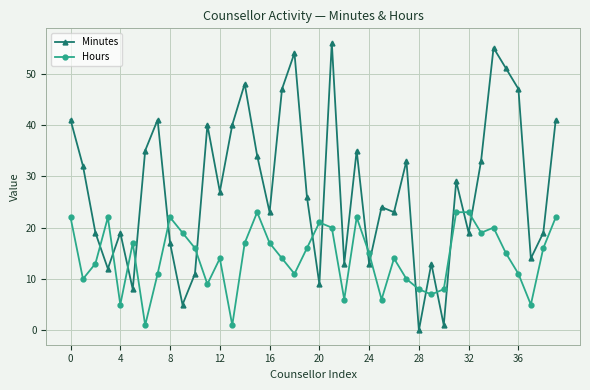

List the series in order of their overall mean, highest first.

Minutes, Hours